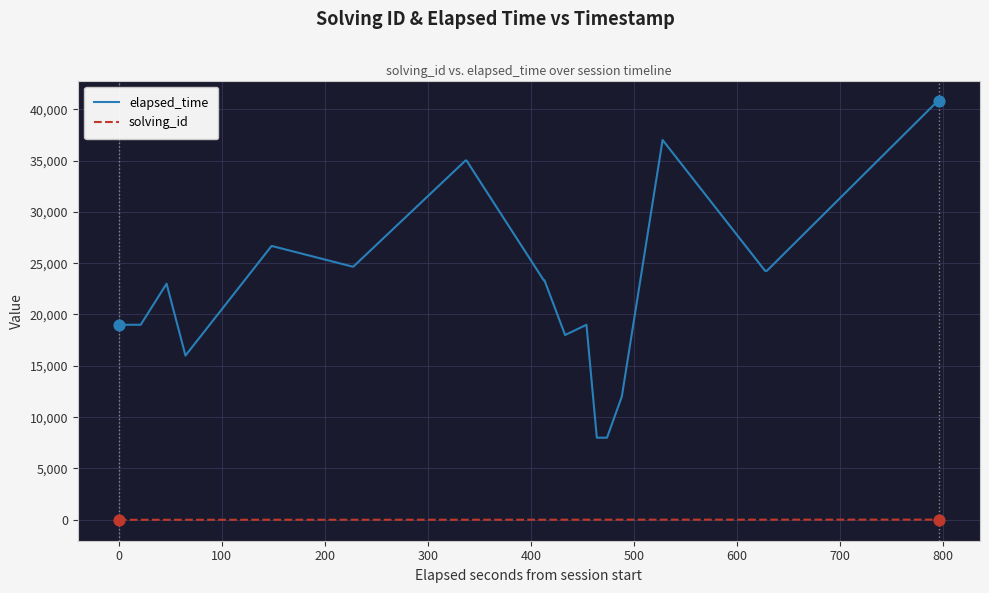

Which series has the largest range (max minus min)?

elapsed_time